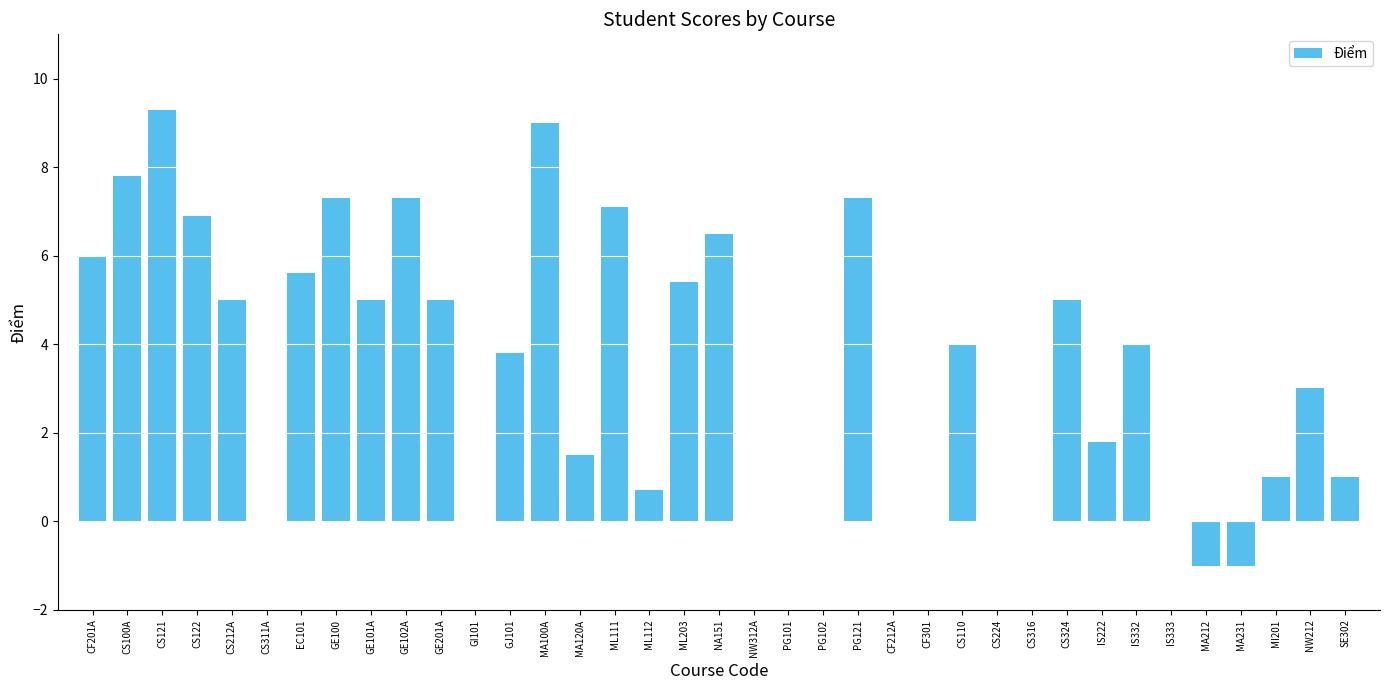

Where does the data first go above 3?

CF201A